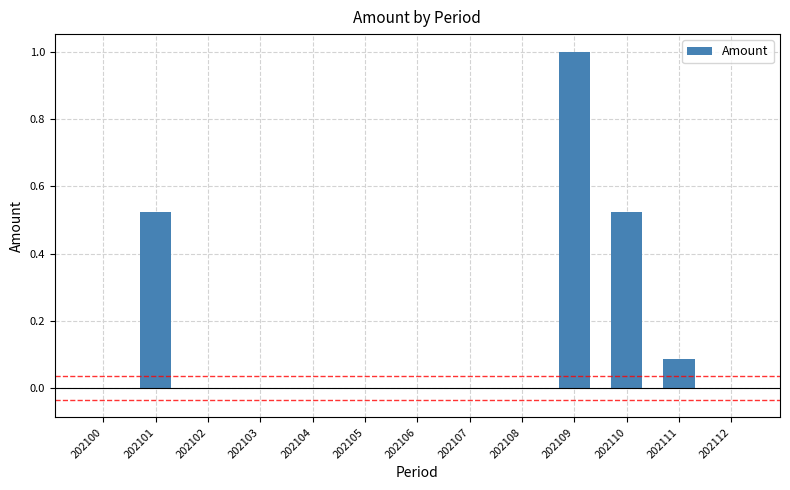

The value at 202112 is 0.0. True or false?

True